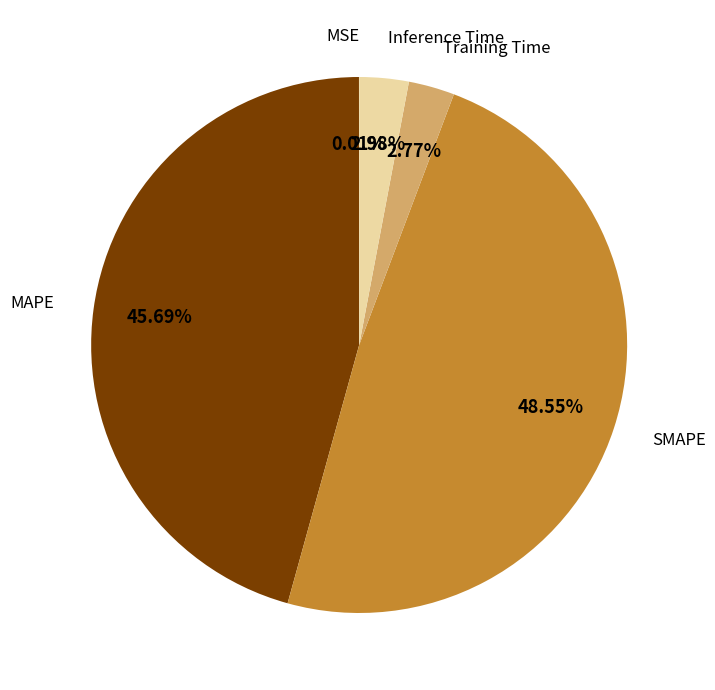

Is there any slice that represents more than half of the pie?

No